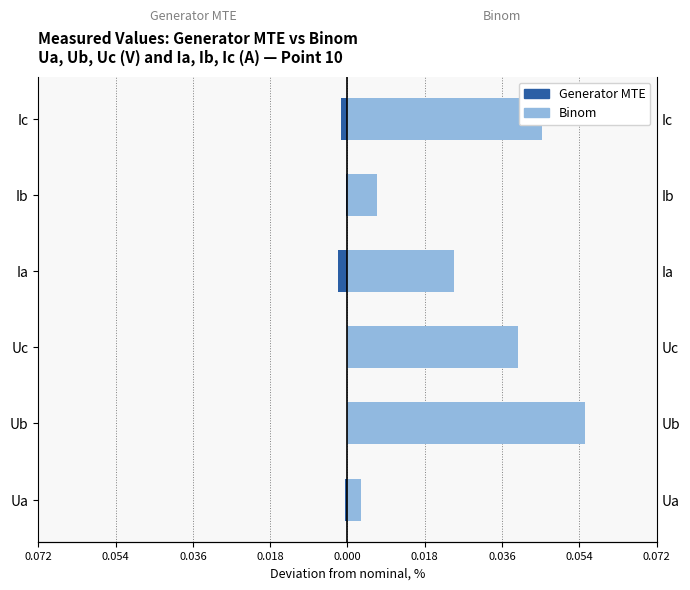

At how many categories does at least one series exceed 0?

6